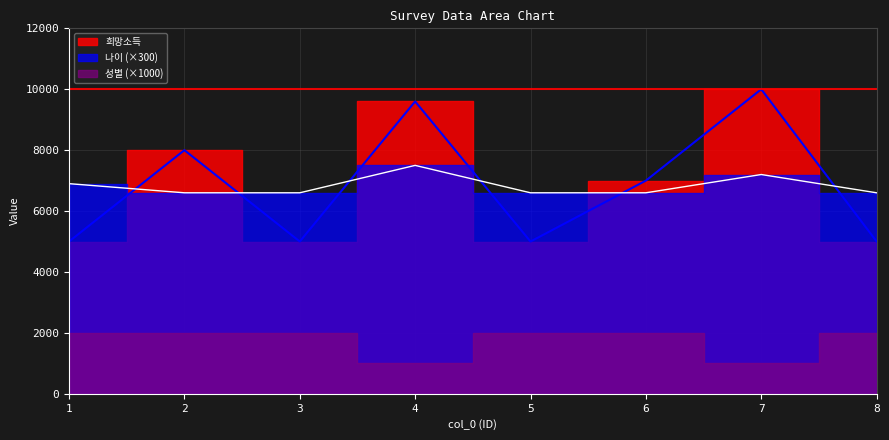

Where is 희망소득 nearest to the value 7500?

2